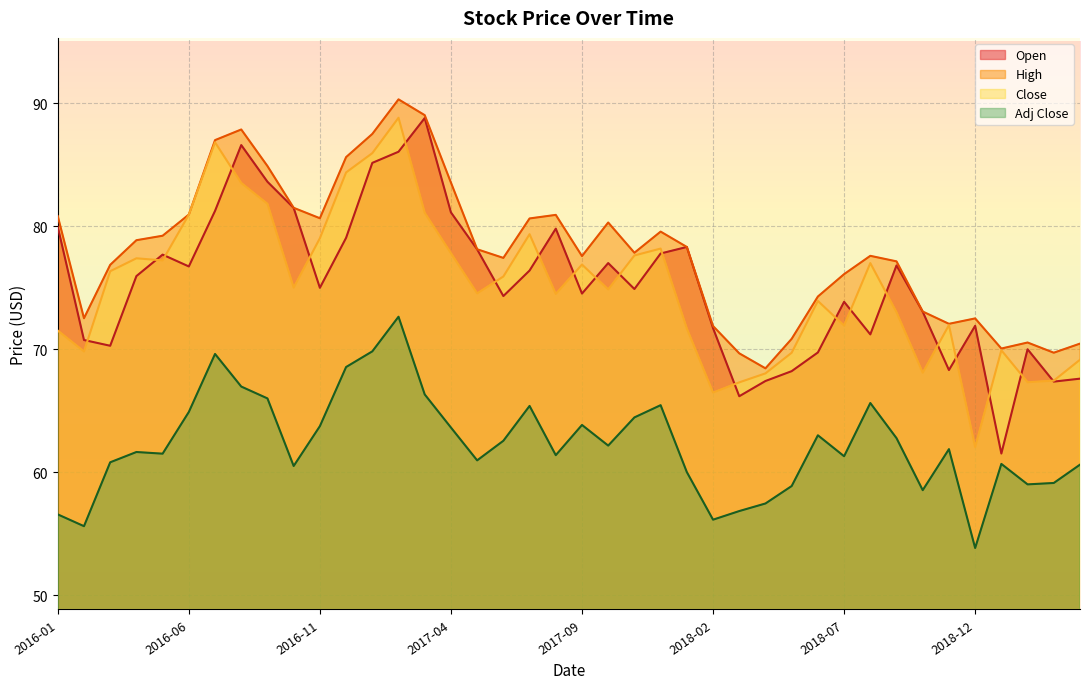

What is the label of the 22nd point from the right?

2017-07